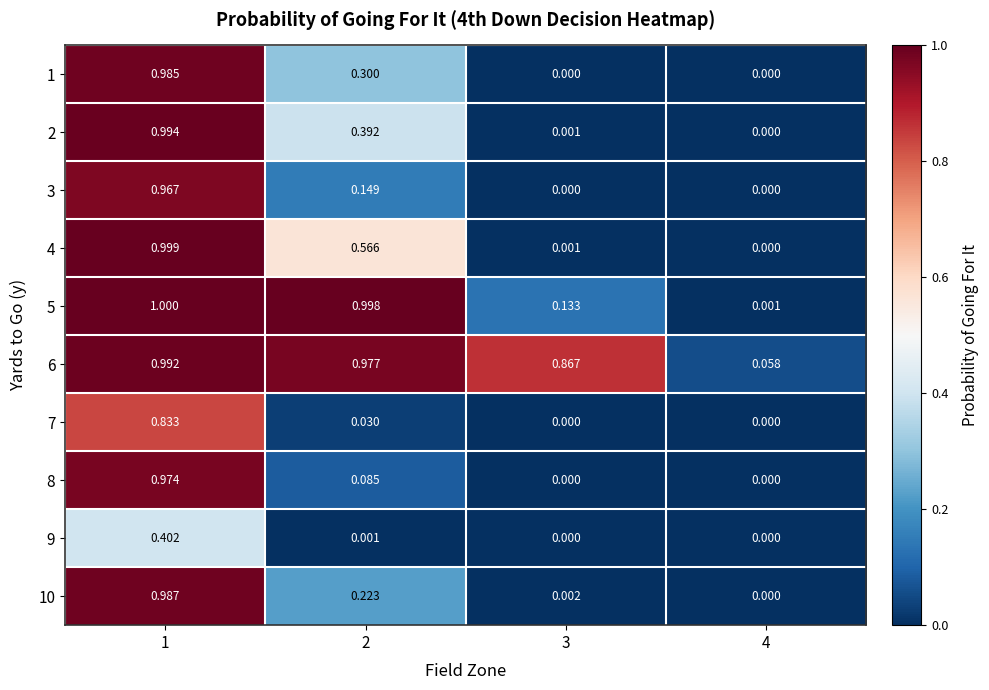

Is the value of 6 at 1 greater than the value of 2 at 2?

Yes